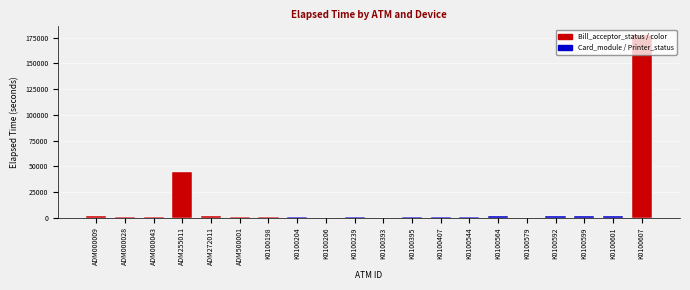

What is the sum of all values?

233143